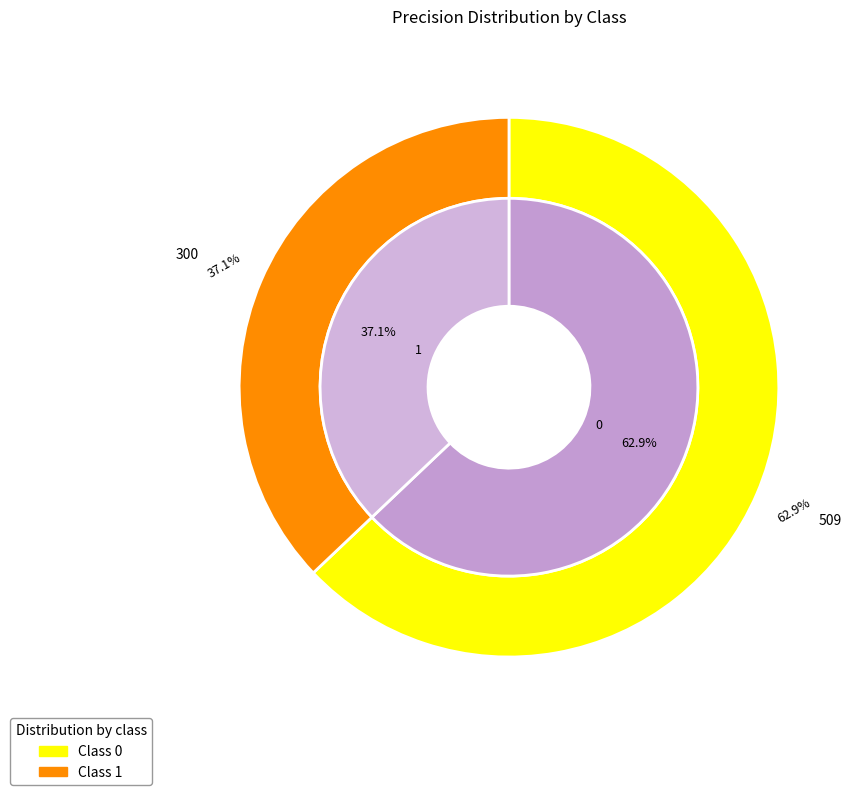

Count the number of slices in the pie.

2